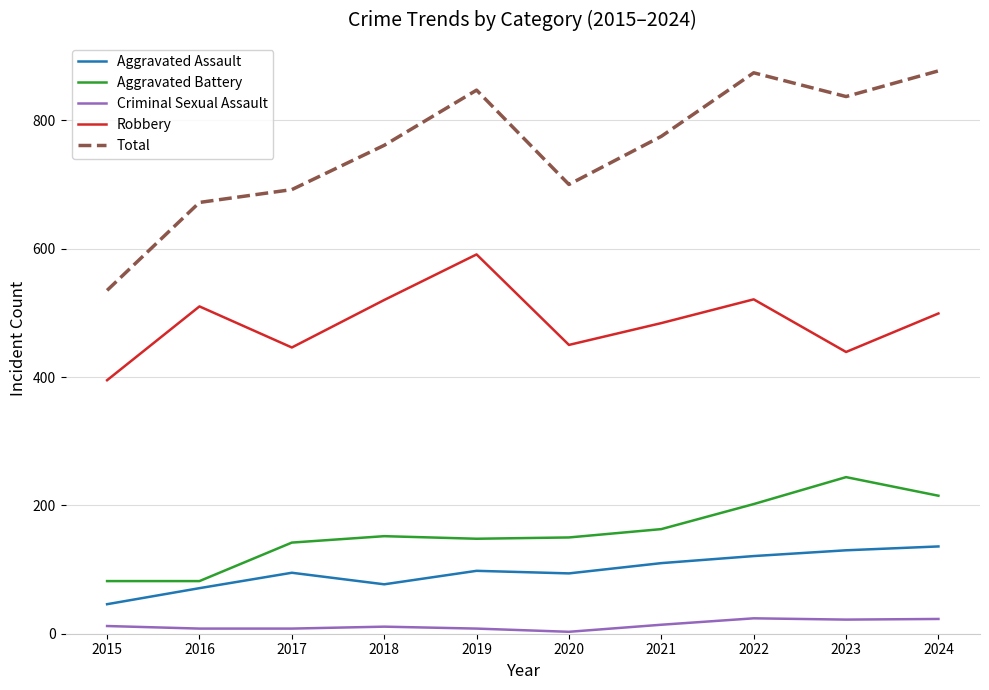

At which category does Robbery reach its first local peak?

2016